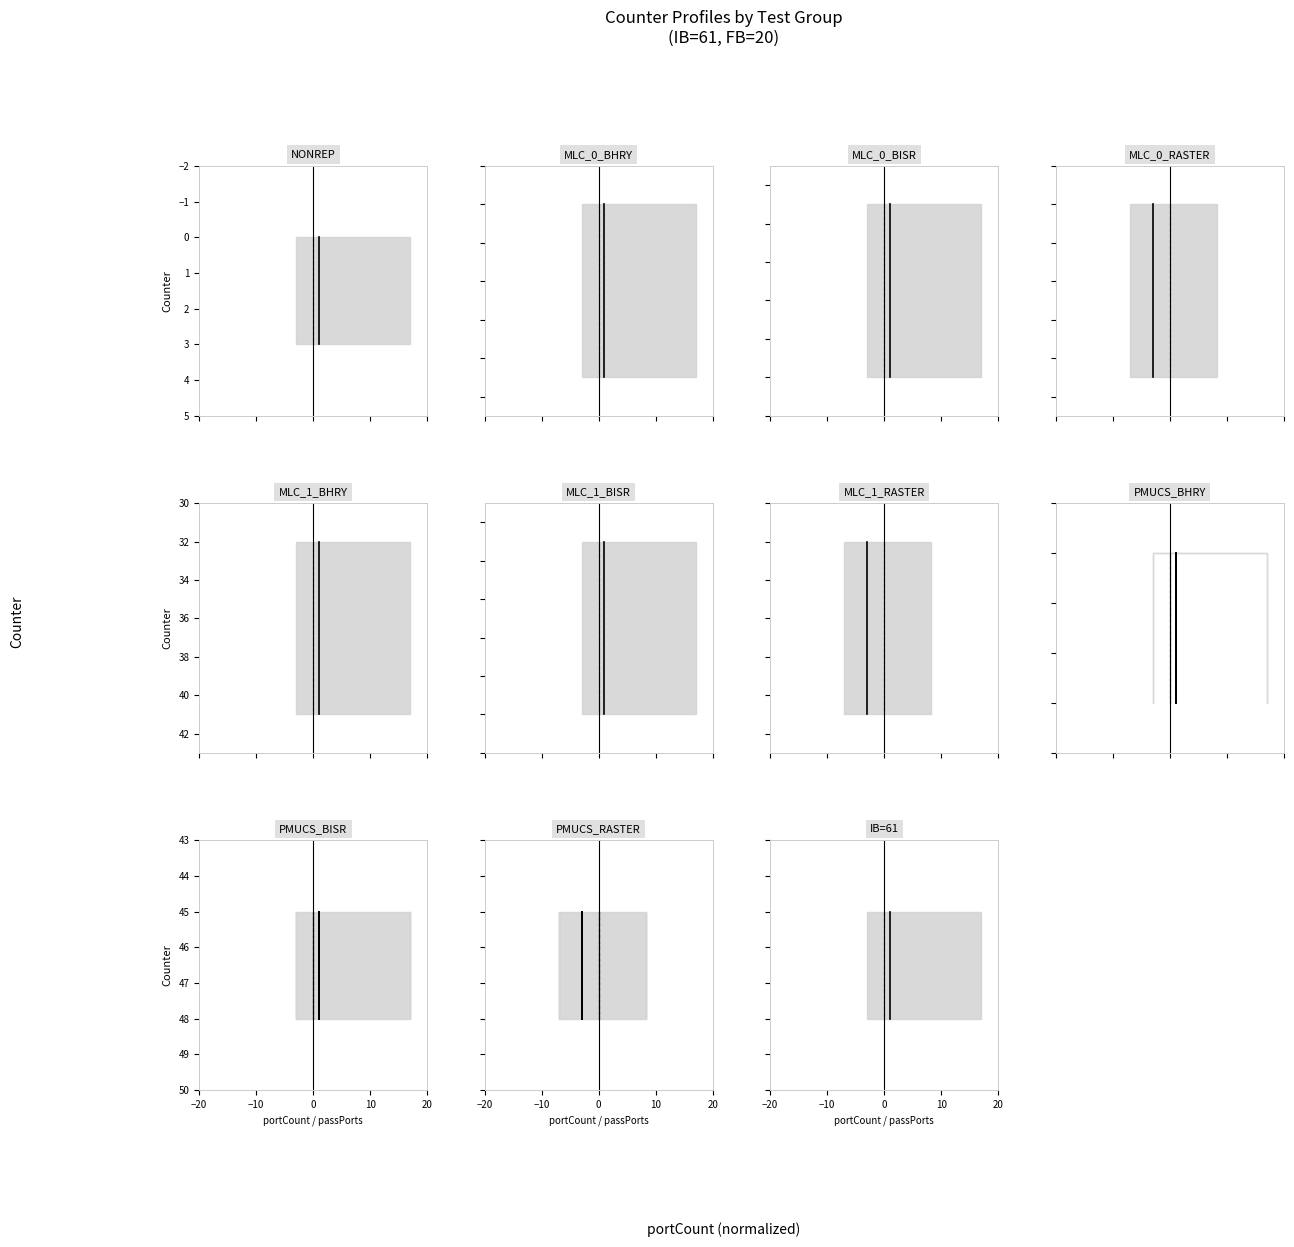

What is the sum of all passPorts values?

6